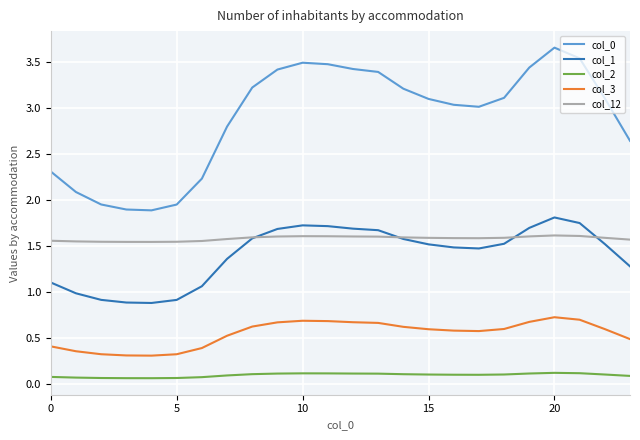

How many lines are shown in the chart?

5